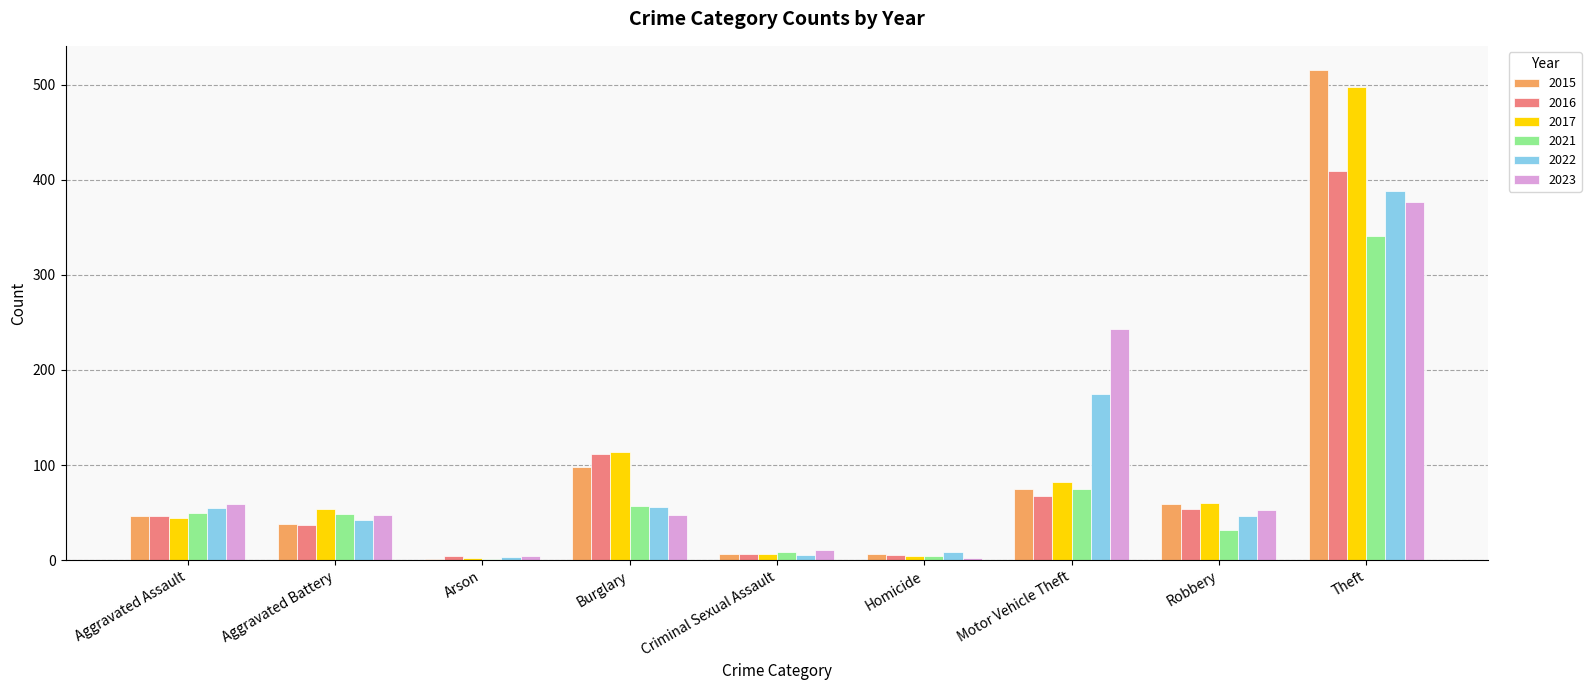

Which series has the widest spread of values?

2015